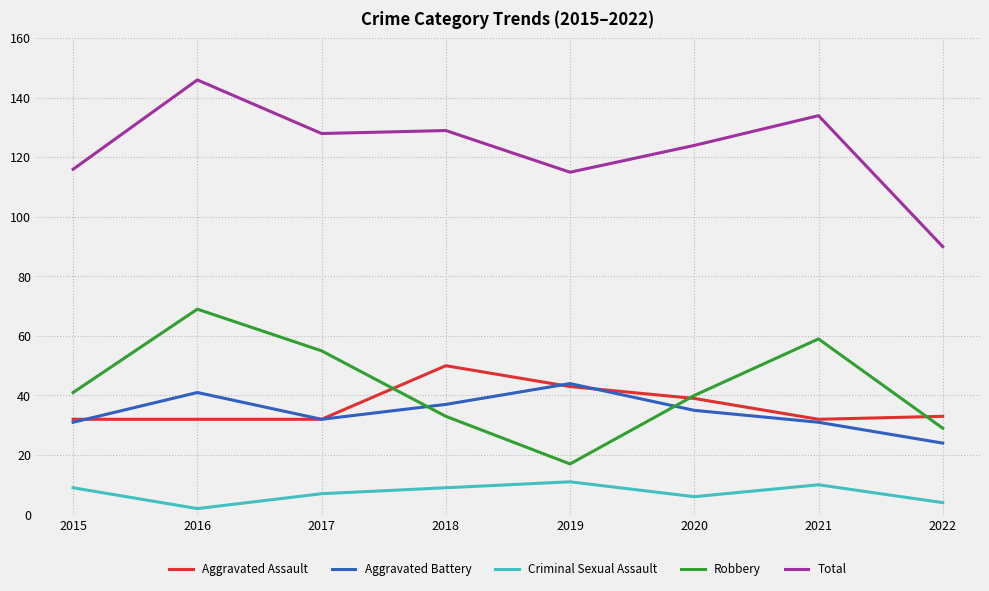

Which series changed the most between 2016 and 2020?

Robbery